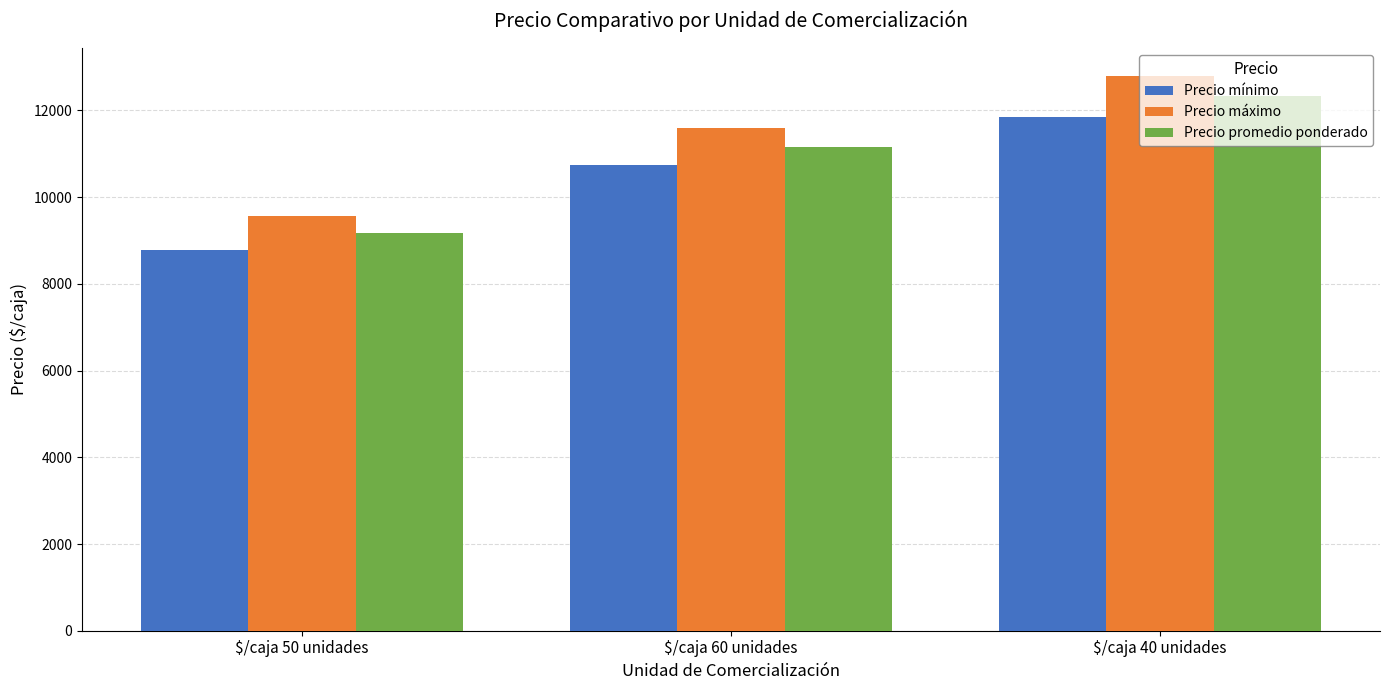

Reading left to right, extract all data points from this chart.

Precio mínimo: $/caja 50 unidades=8773	$/caja 60 unidades=10733	$/caja 40 unidades=11860
Precio máximo: $/caja 50 unidades=9568	$/caja 60 unidades=11600	$/caja 40 unidades=12800
Precio promedio ponderado: $/caja 50 unidades=9171	$/caja 60 unidades=11167	$/caja 40 unidades=12335